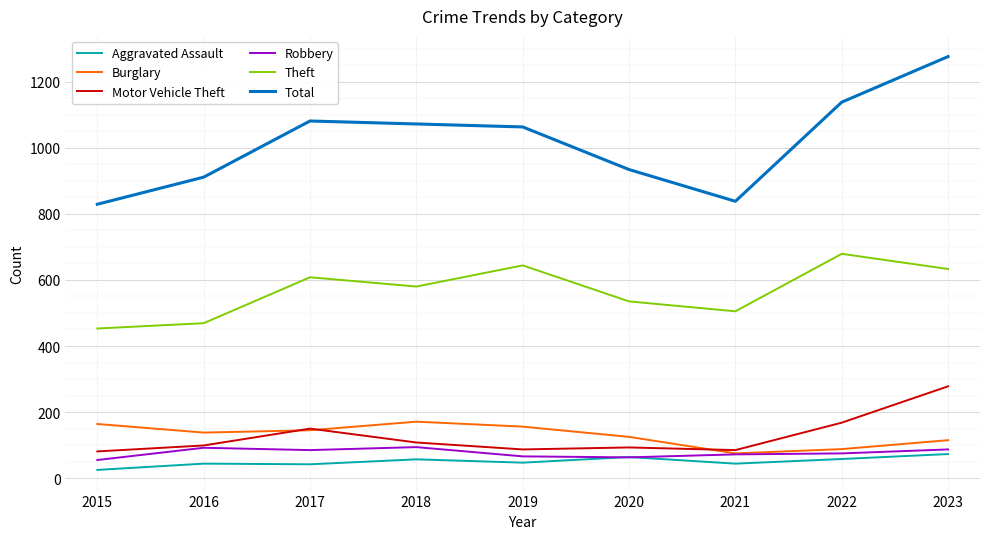

Is this an area chart (filled region under the line)?

No